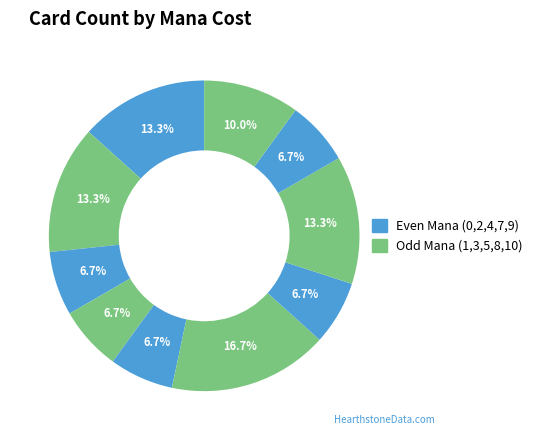

Is there a majority slice in this chart?

No